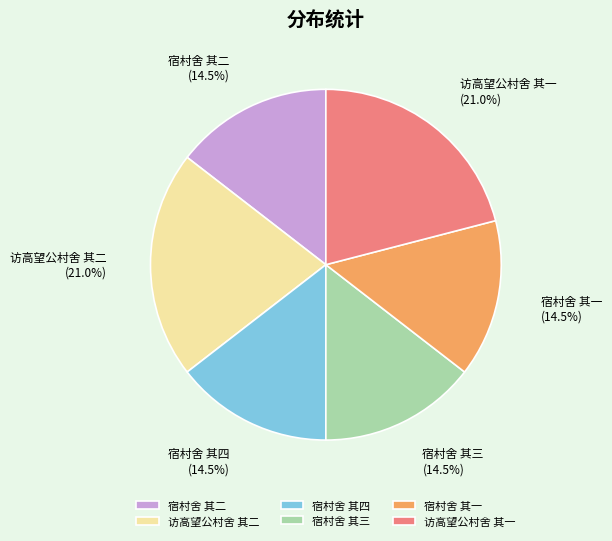

How many segments does this pie chart have?

6